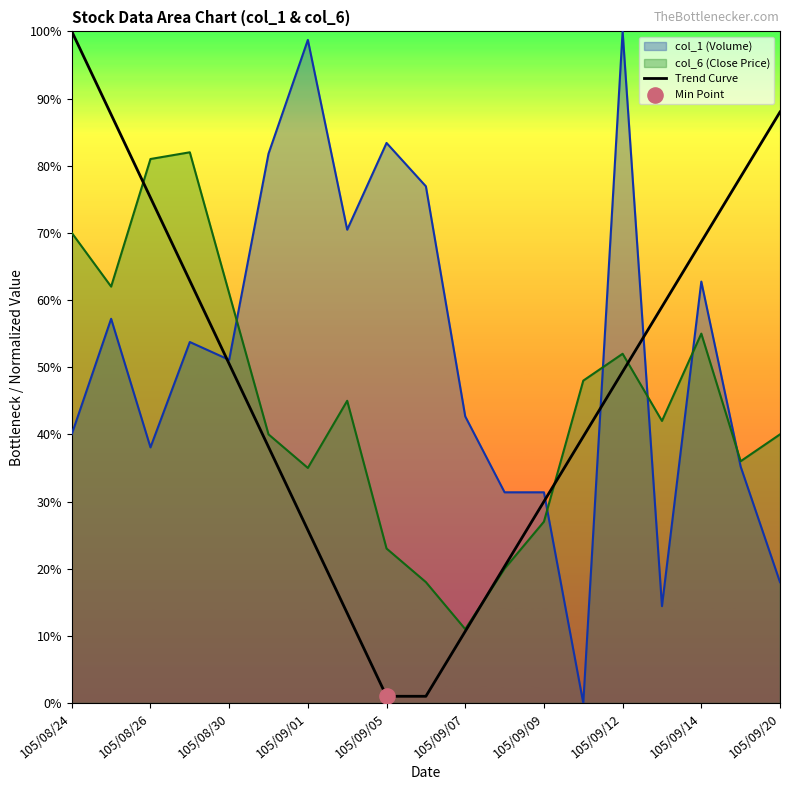

True or false: col_1 (Volume) has a value of 18.0 at 105/09/20.

True